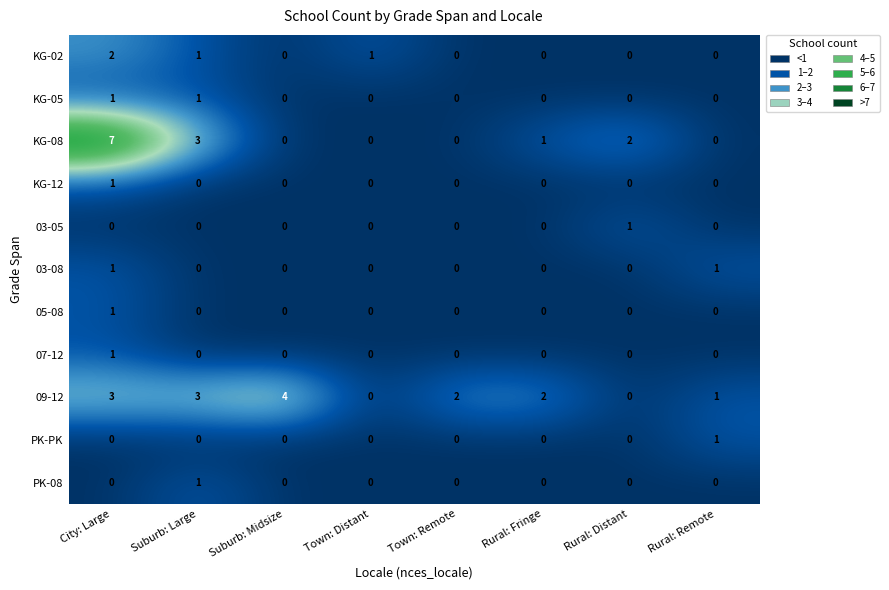

How many series are shown in this chart?

11